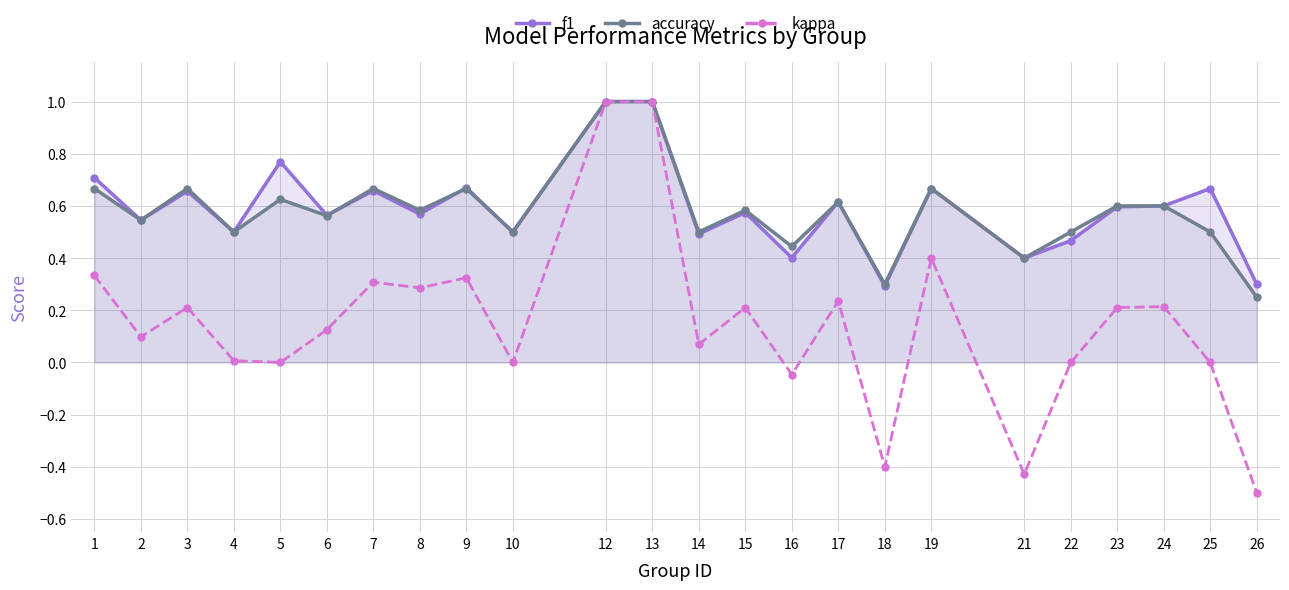

What is the difference between the second highest and second lowest values in the accuracy series?

0.7